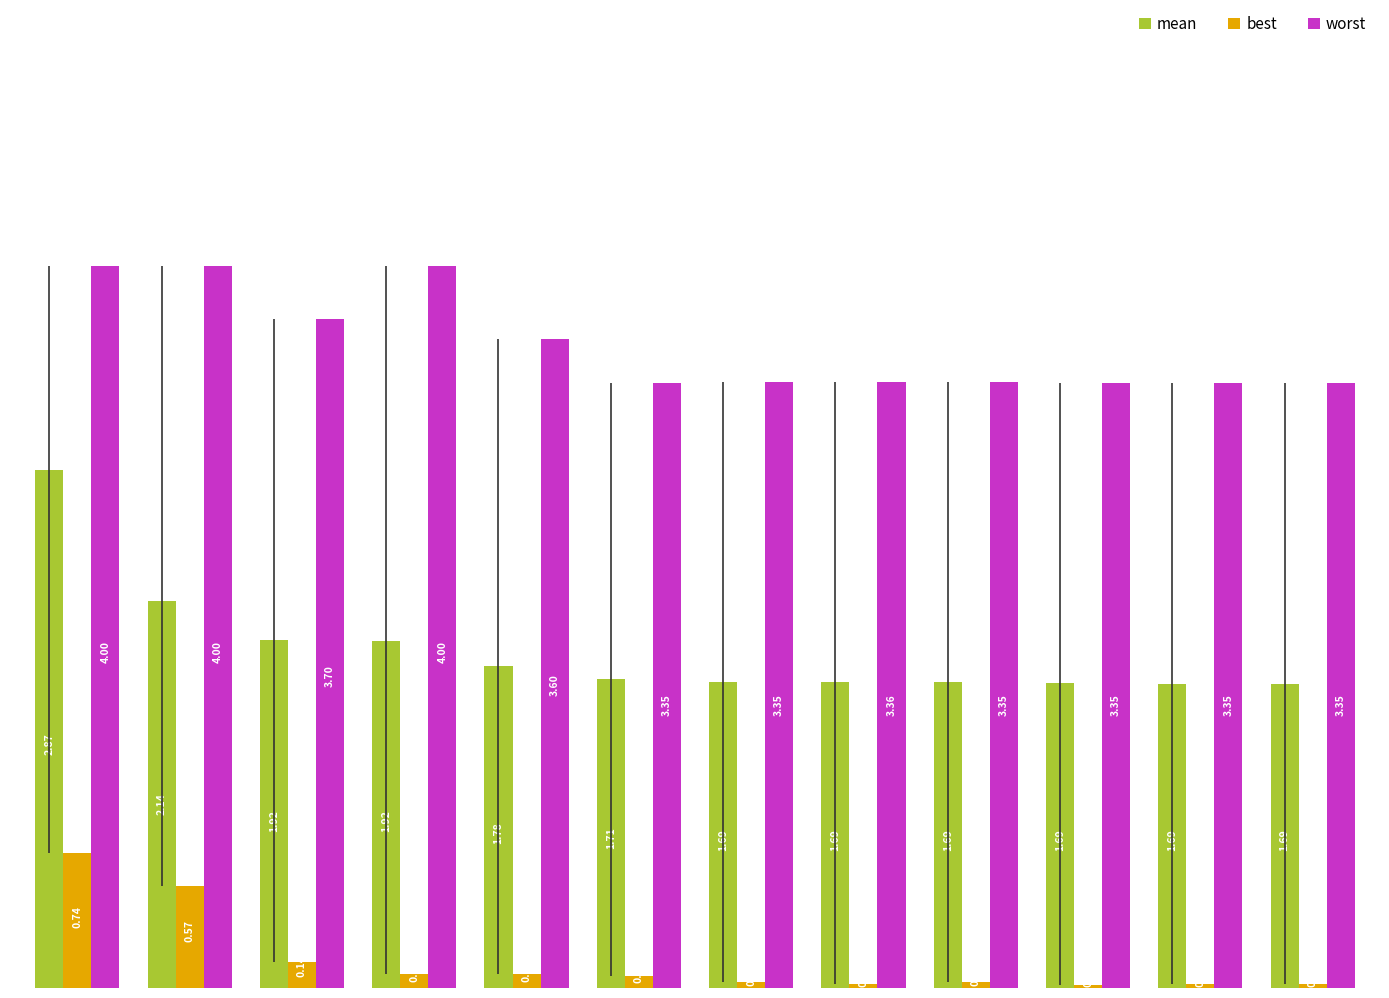

What is the maximum value for worst?

4.0